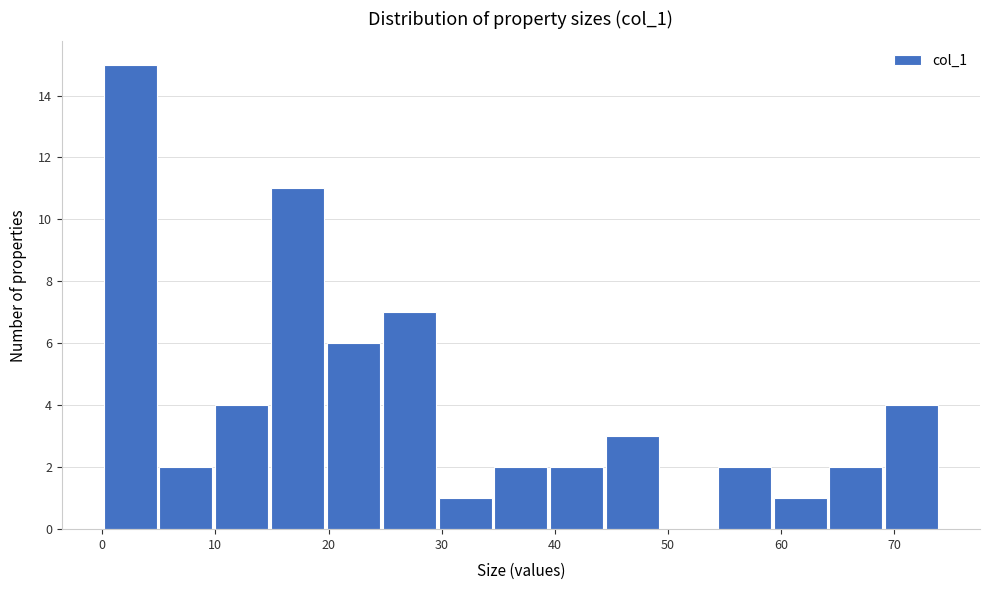

Reading left to right, list every bar in this chart as the range it spans on the x-axis followed by its height. Neither the bar edges nor the heights are printed on the chart, so give them approximately, as read against the axes.

0 to 5: 15
5 to 10: 2
10 to 15: 4
15 to 20: 11
20 to 25: 6
25 to 30: 7
30 to 35: 1
35 to 39: 2
39 to 44: 2
44 to 49: 3
49 to 54: 0
54 to 59: 2
59 to 64: 1
64 to 69: 2
69 to 74: 4